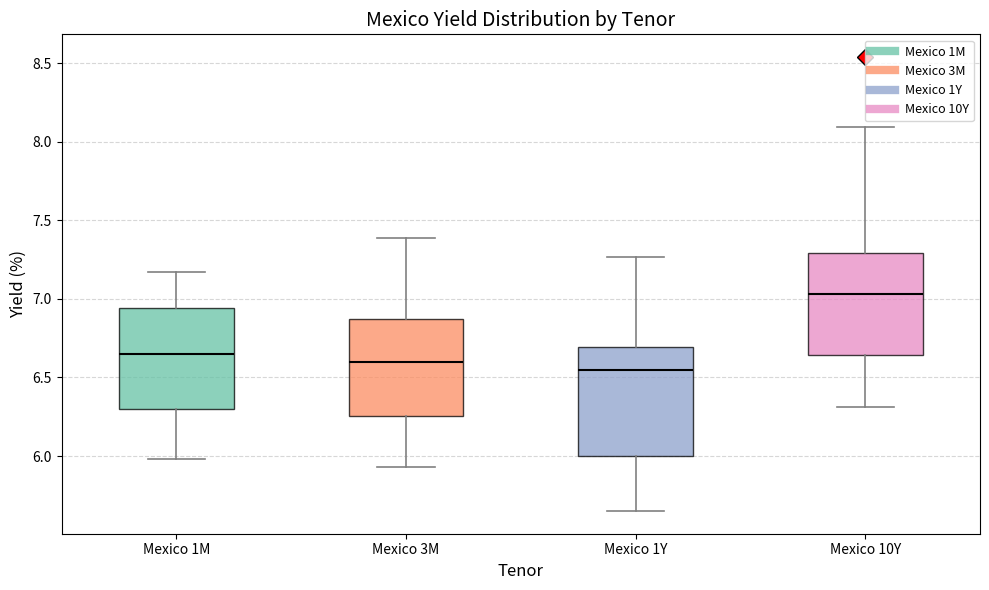

Reading left to right, transcribe this box plot: for each box, give where its median line is, the range the box spans, and where its two whiskers end, as read against the y-axis. The values are not printed on the chart, so give them approximately, as read against the axis.

Mexico 1M: median 6.65, box 6.30 to 6.95, whiskers 6.00 to 7.15
Mexico 3M: median 6.60, box 6.25 to 6.85, whiskers 5.95 to 7.40
Mexico 1Y: median 6.55, box 6.00 to 6.70, whiskers 5.65 to 7.25
Mexico 10Y: median 7.05, box 6.65 to 7.30, whiskers 6.30 to 8.10